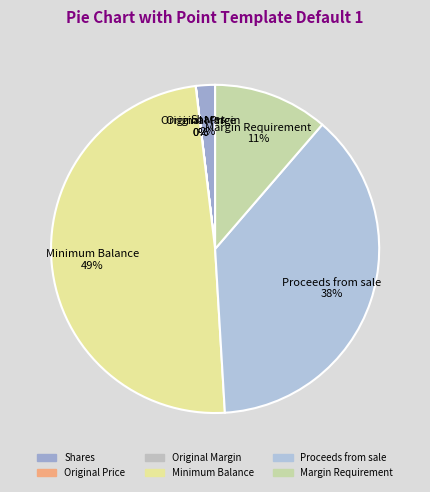

The Shares slice represents 7% of the pie. True or false?

False